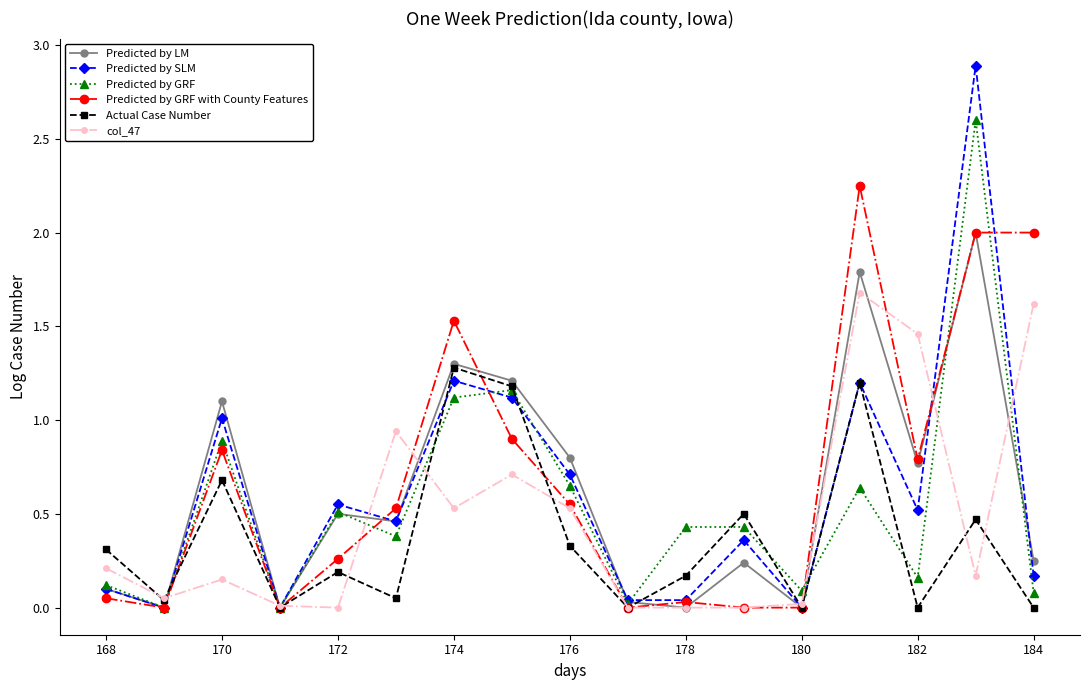

What are all the series names shown in the legend?

Predicted by LM, Predicted by SLM, Predicted by GRF, Predicted by GRF with County Features, Actual Case Number, col_47